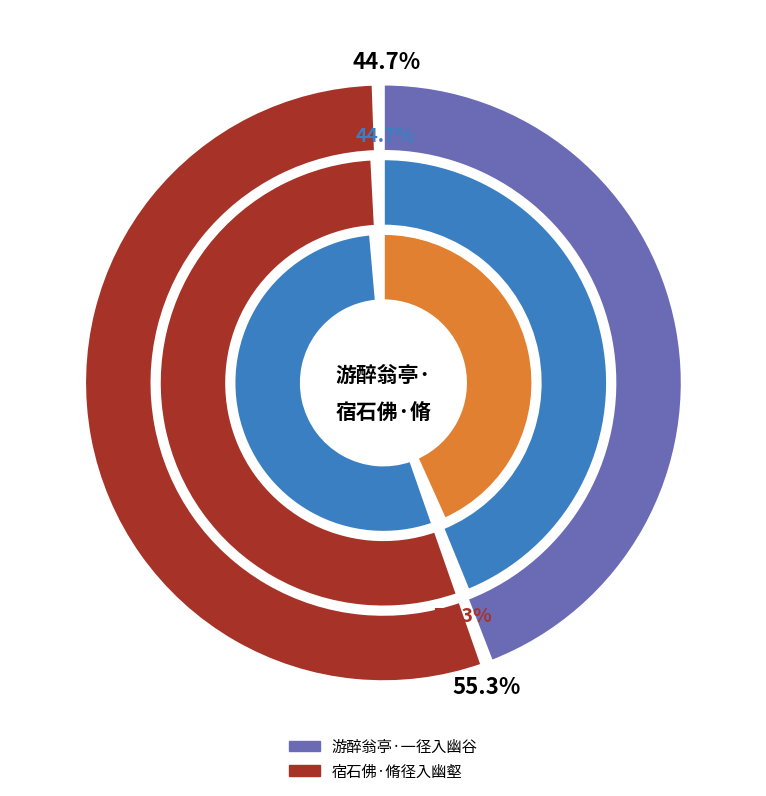

What percentage is NOT represented by 宿石佛·脩径入幽壑?

44.7%